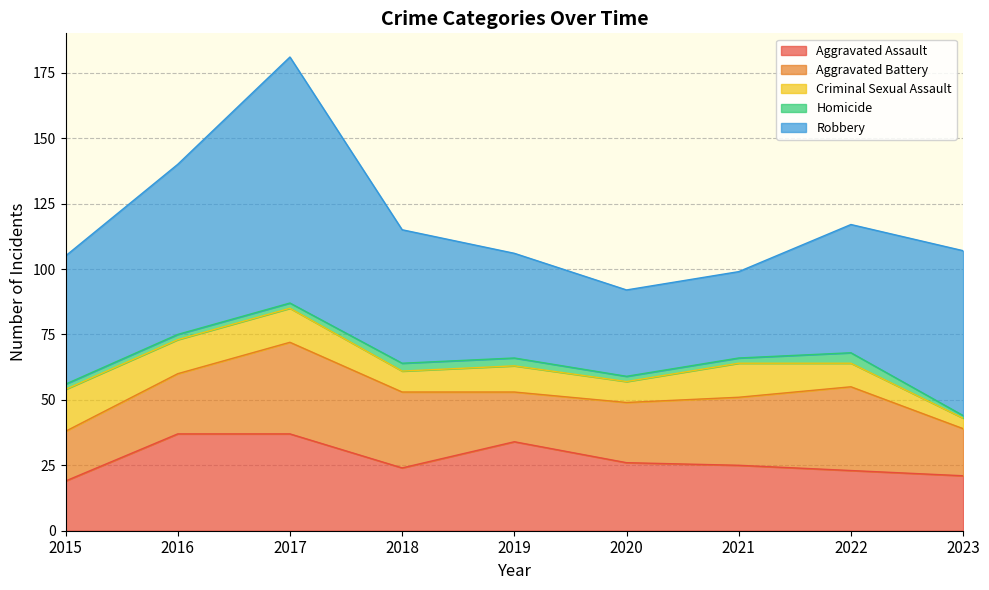

Does the chart have visible grid lines?

Yes